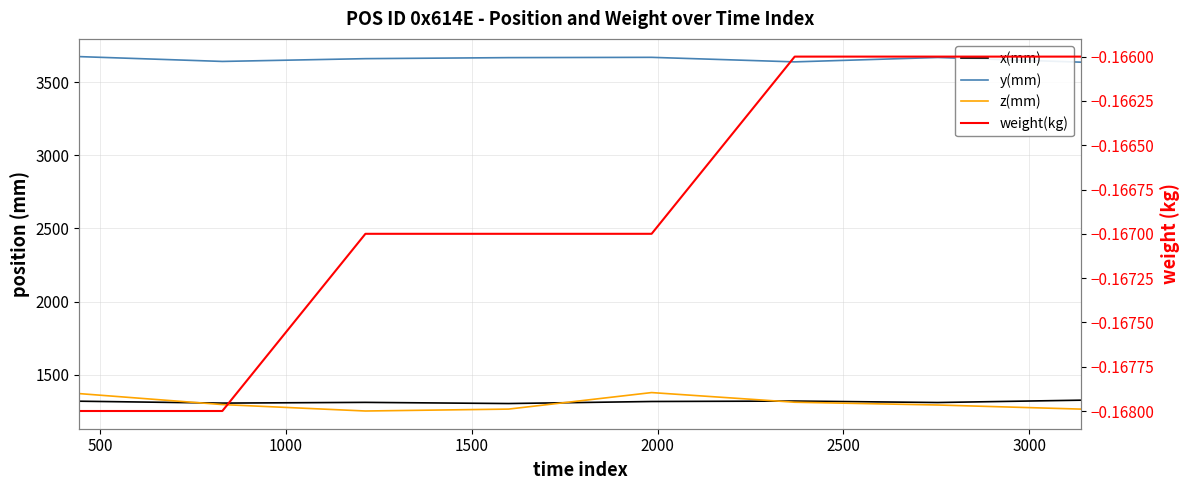

At which category is the sum across all series the highest?

2000